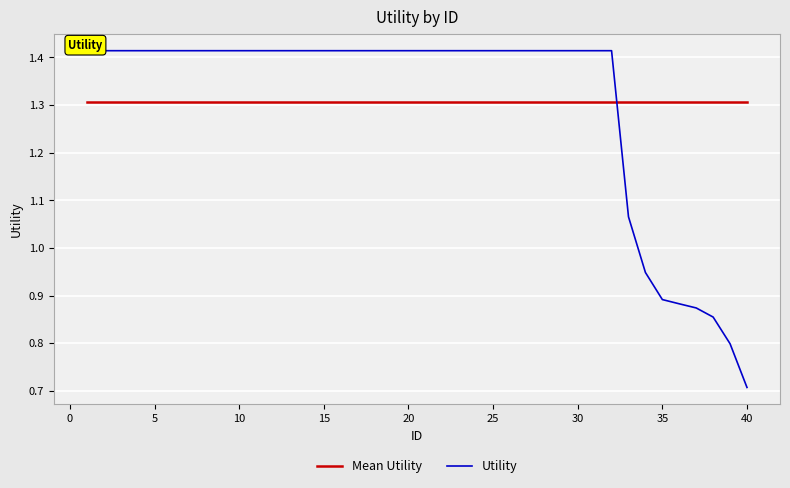

How many times do Utility and Mean Utility cross each other?

1